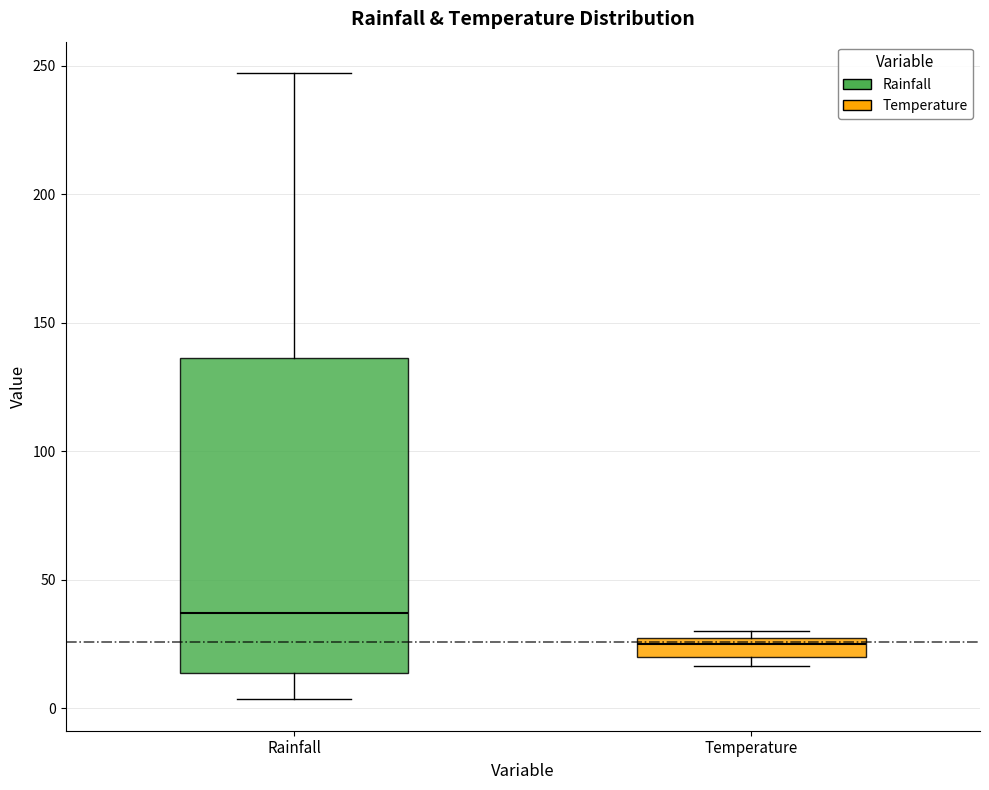

Which box has the lowest median line?

Temperature